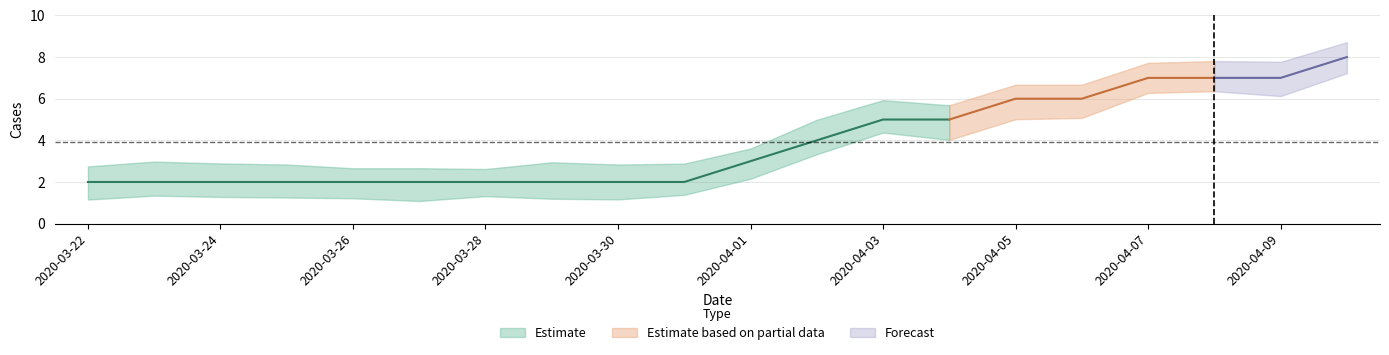

How many data points does each series have?

20